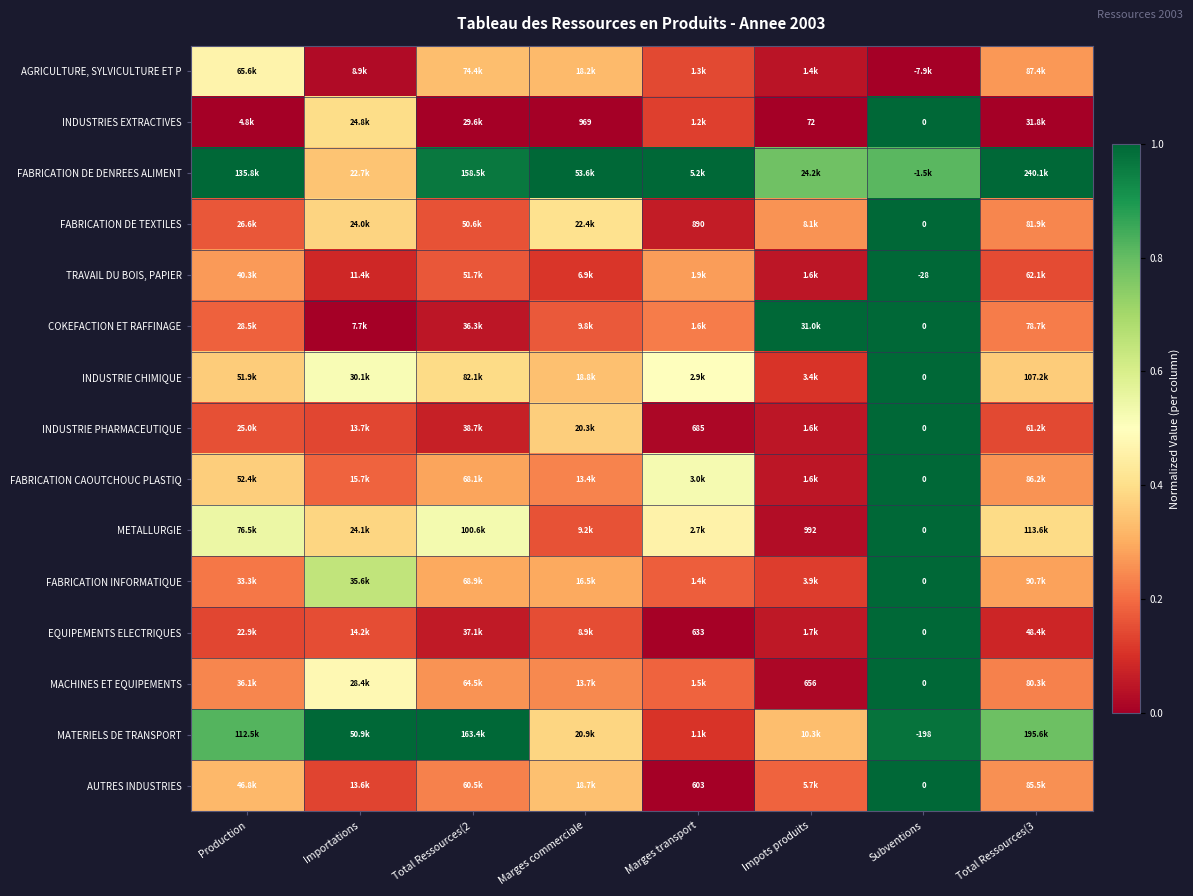

What is the spread (max minus min) of values at Production?

1.0